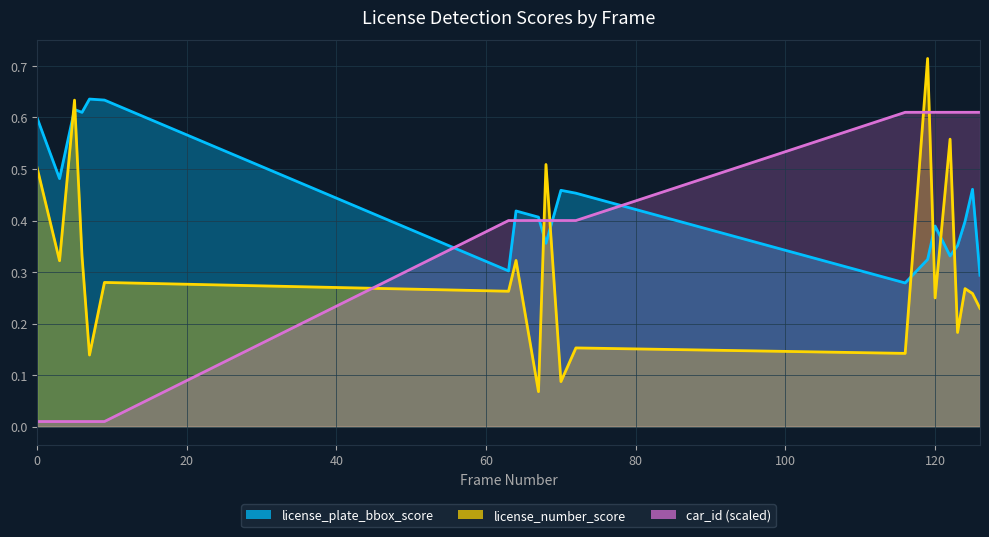

What is the difference between the maximum and minimum values in the license_plate_bbox_score series?

0.4